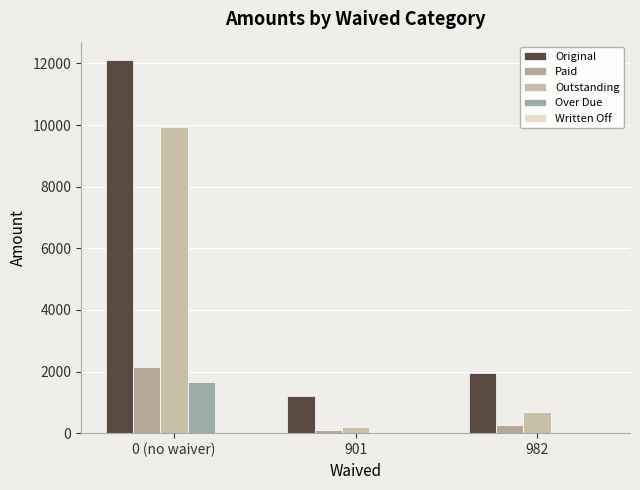

The value of Outstanding at 0 (no waiver) is 14369.2. True or false?

False